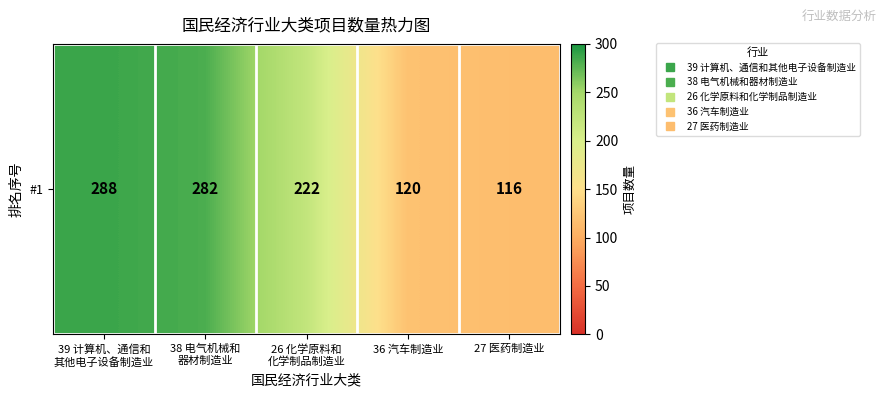

Which category has the lowest value across all series?

27 医药制造业